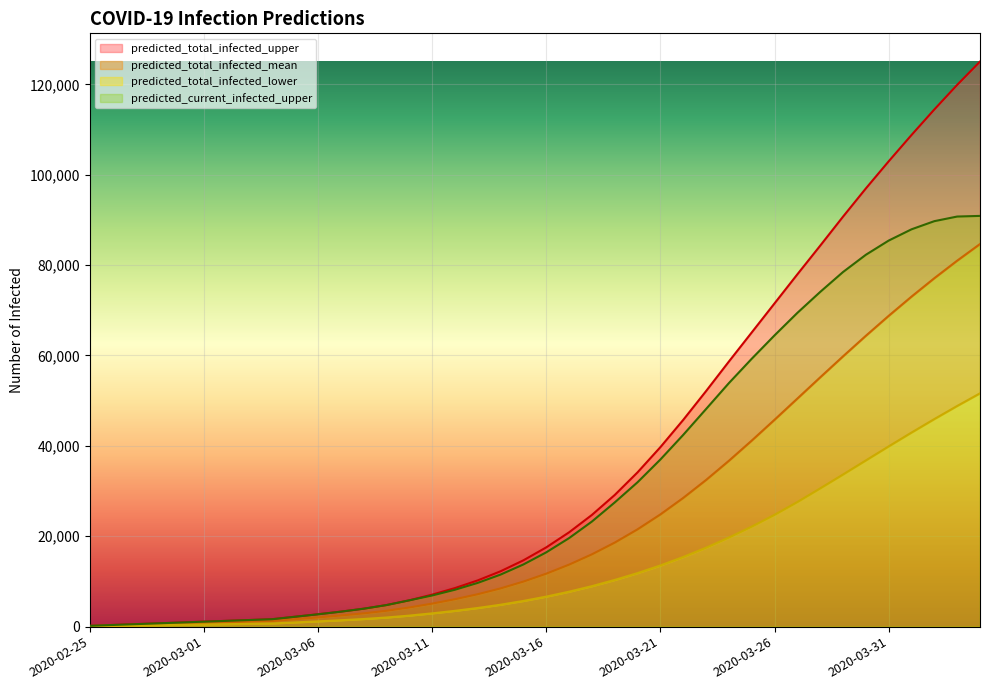

True or false: predicted_total_infected_upper and predicted_current_infected_upper cross at least once.

False